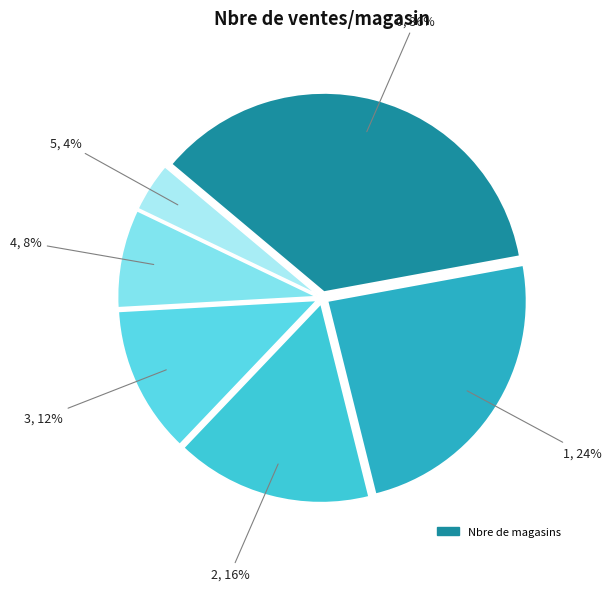

Is there a majority slice in this chart?

No